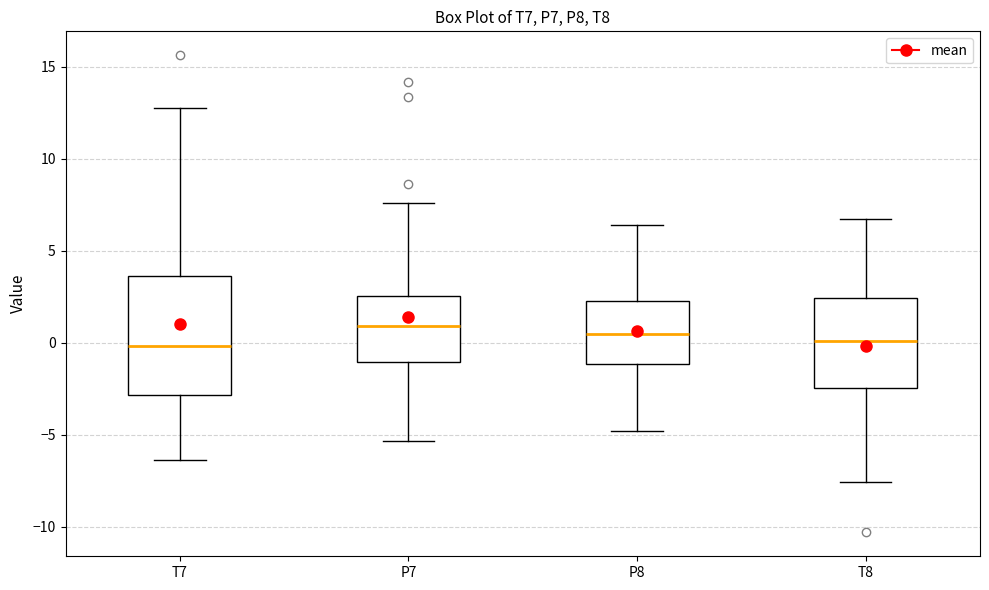

Where does the lower whisker of the box for P8 end on the y-axis? The values are not printed on the chart, so give them approximately, as read against the axis.

-5.0